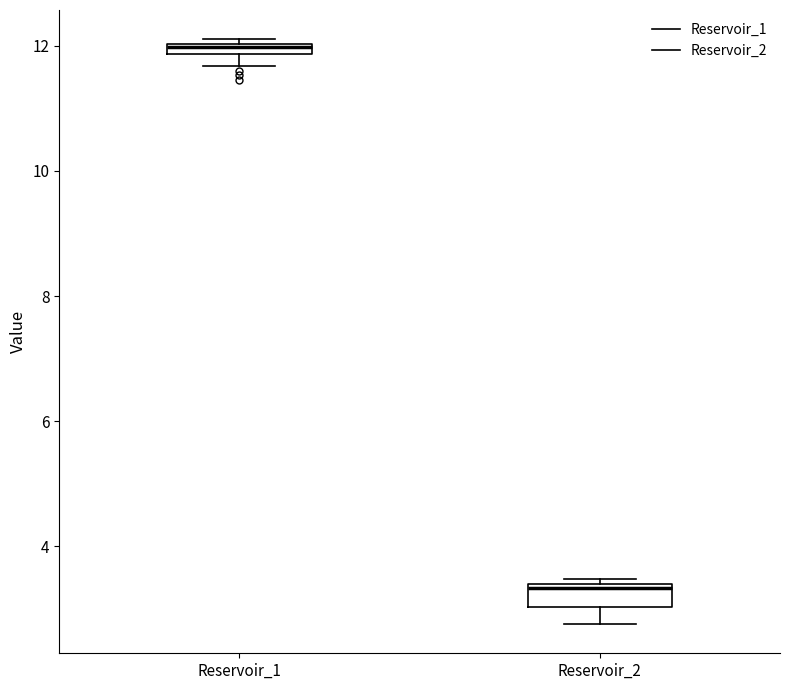

Which box's median line is the lowest?

Reservoir_2